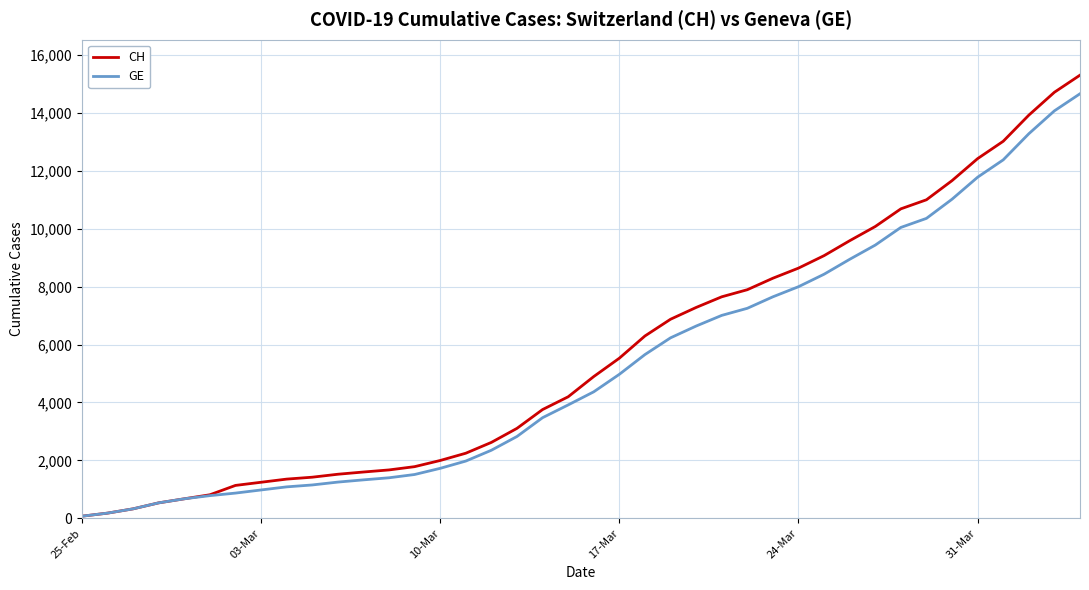

Which series has the largest range (max minus min)?

CH